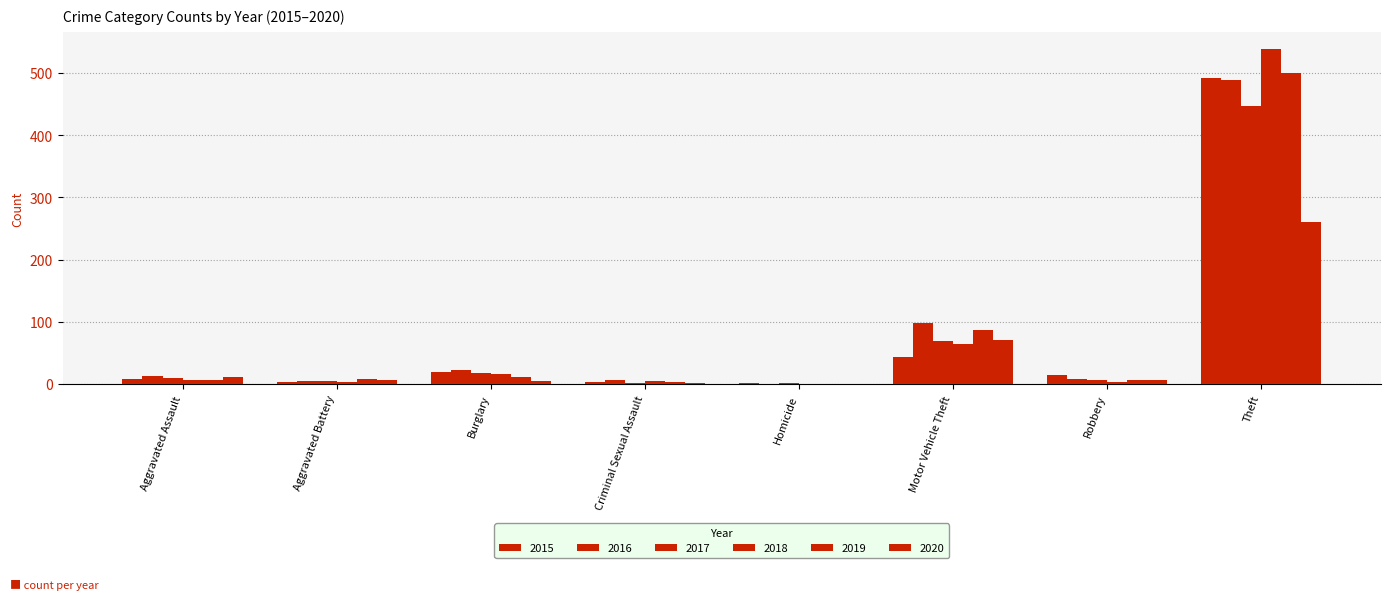

Count the number of categories in the chart.

8